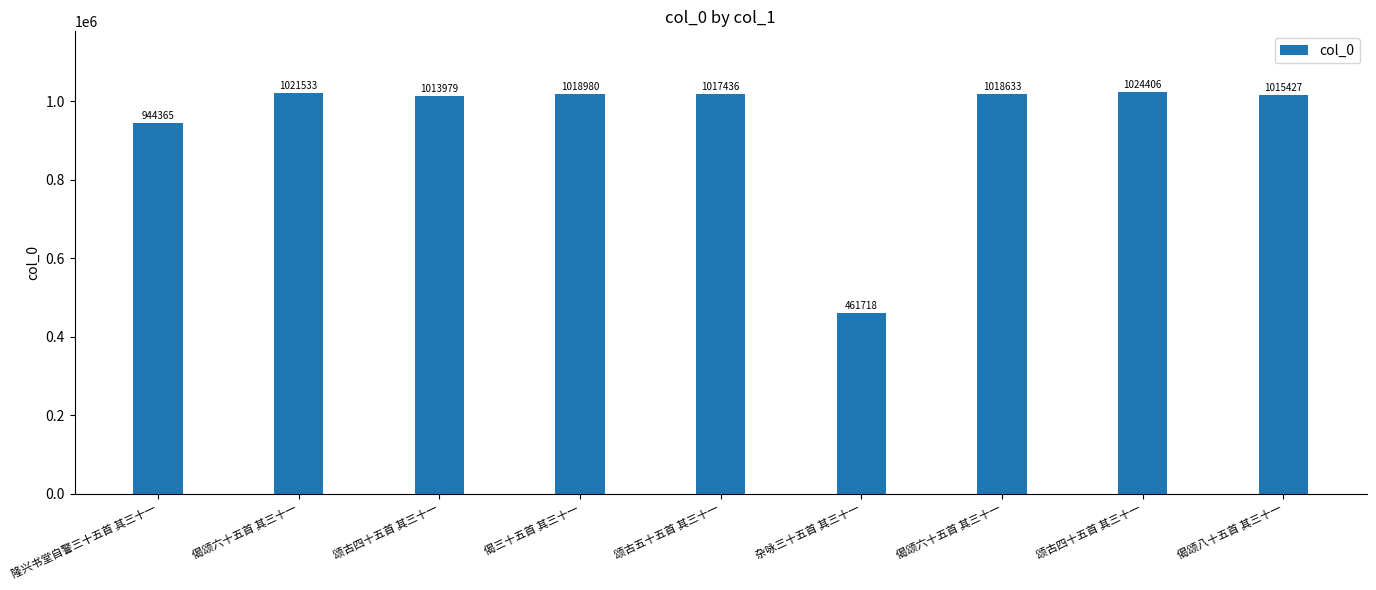

Approximately how many times larger is the value at 偈颂六十五首 其三十一 compared to 颂古四十五首 其三十一?

1.0